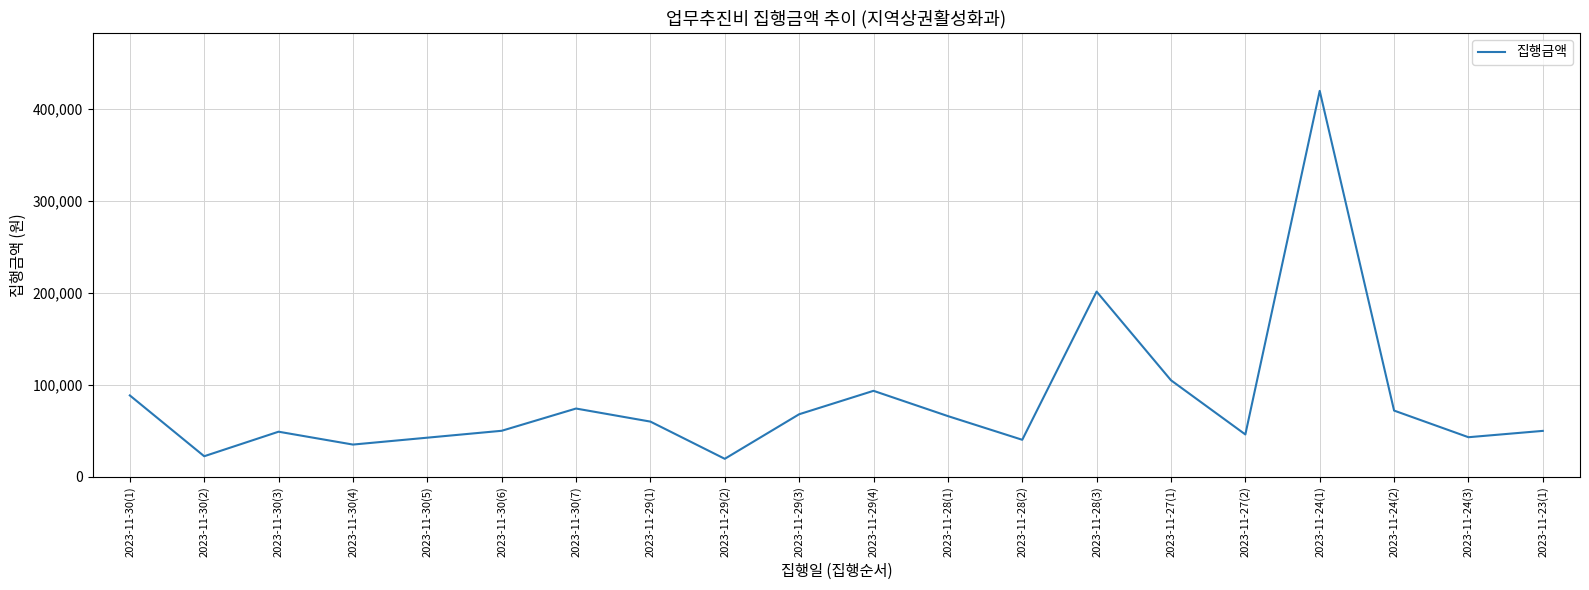

How many values are below 60000?

10